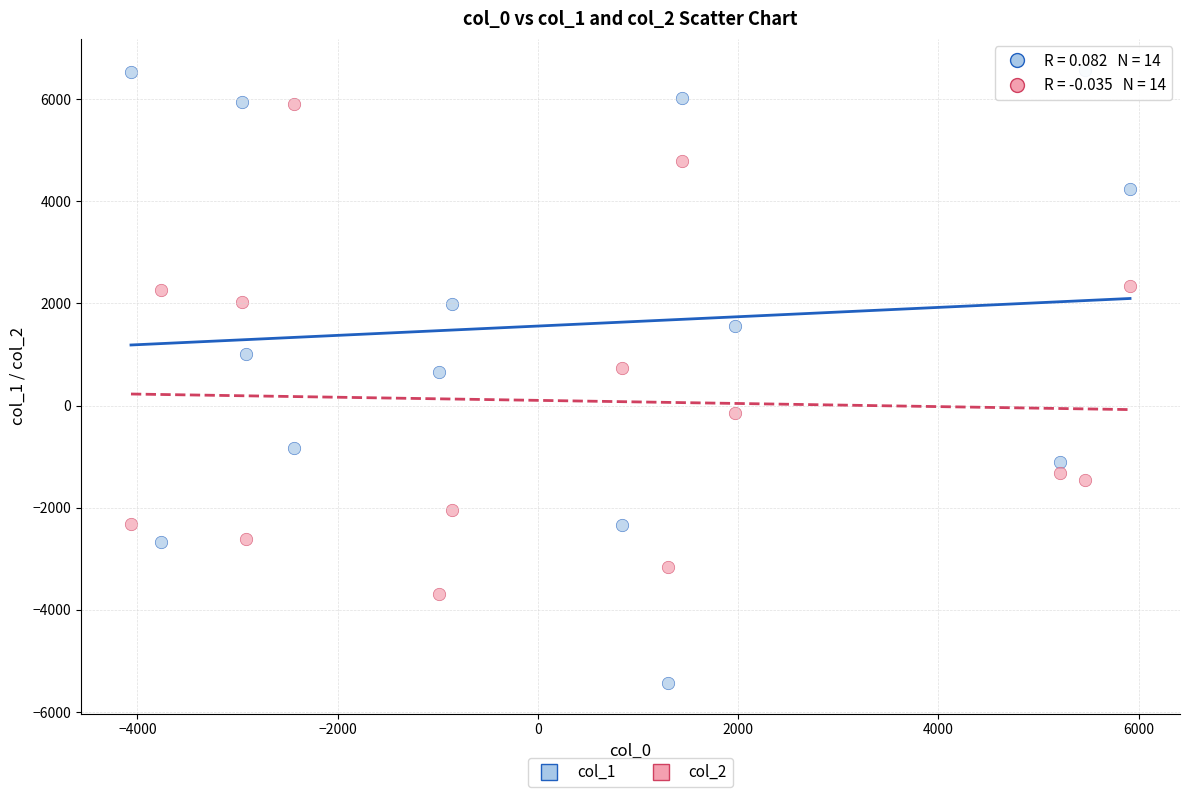

Which series contains the highest Y value?

col_1